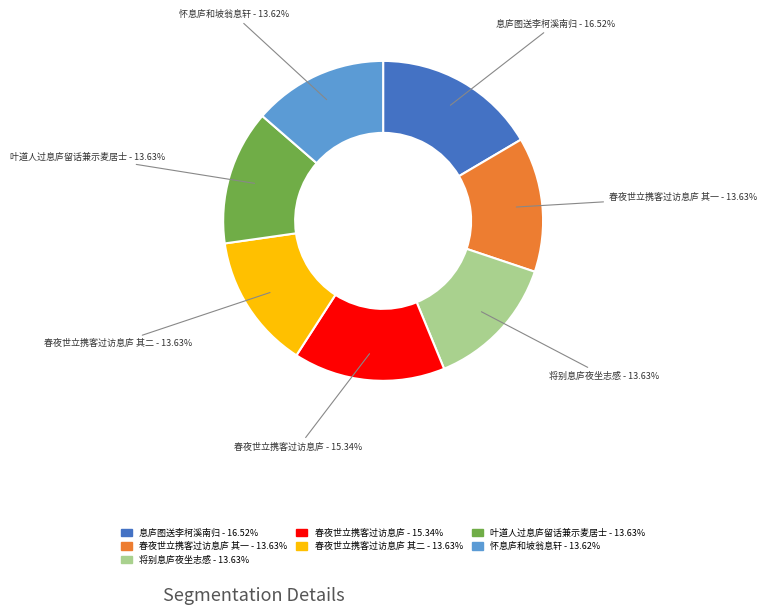

Is there any slice that represents more than half of the pie?

No